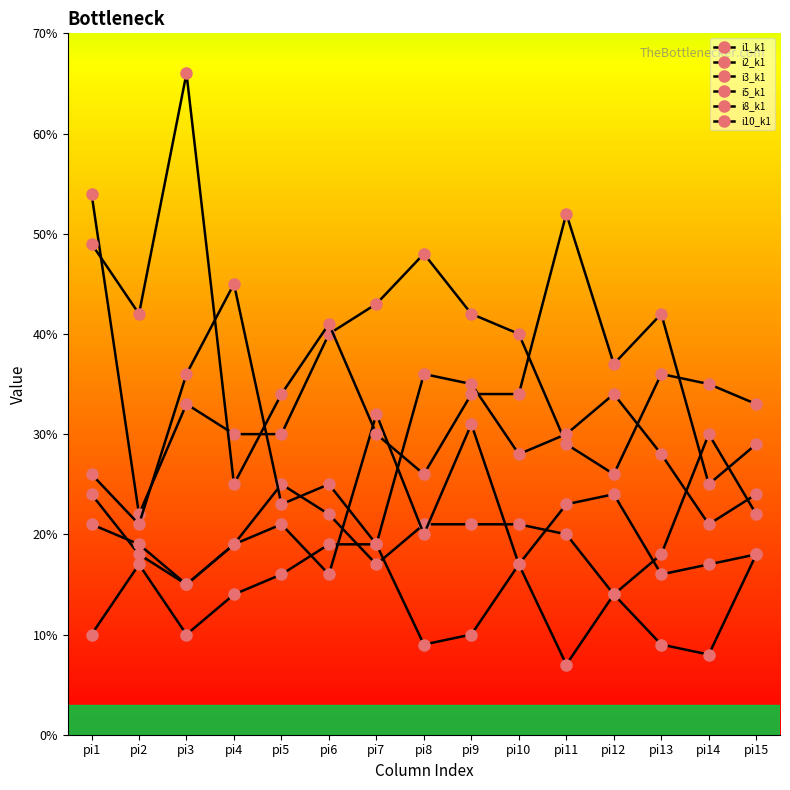

What is the minimum value for i2_k1?

14